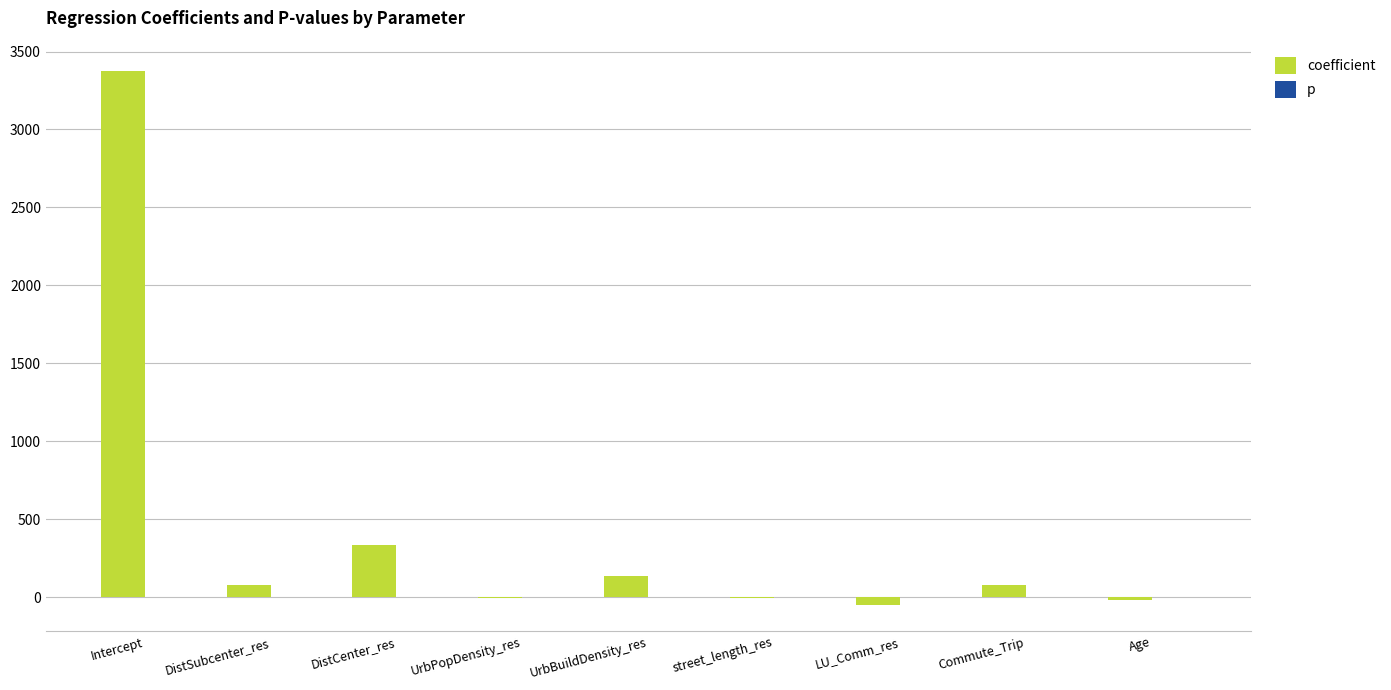

The value of coefficient at UrbBuildDensity_res is 135.4. True or false?

True